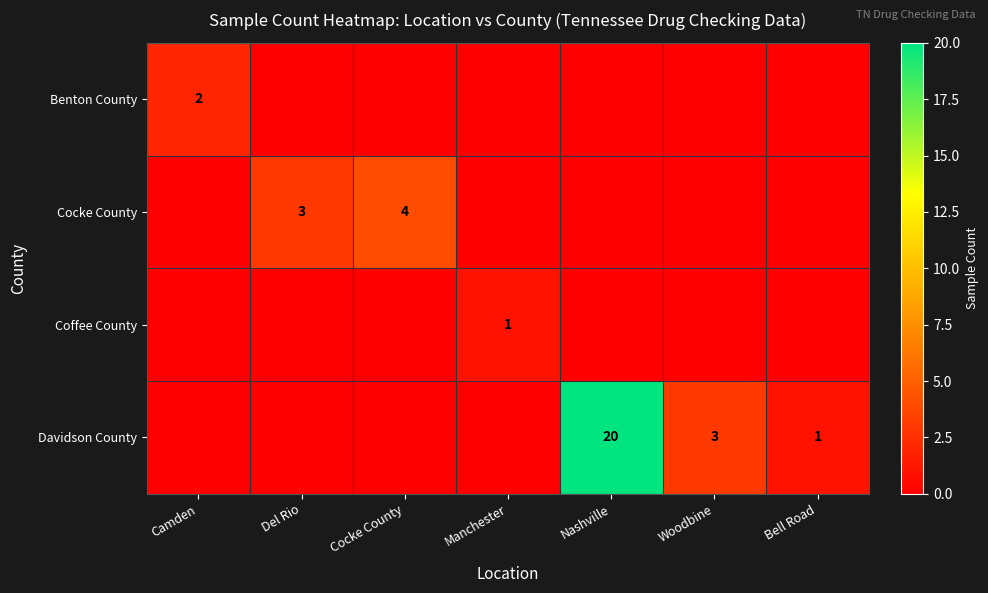

True or false: Davidson County has a value of 5 at Woodbine.

False